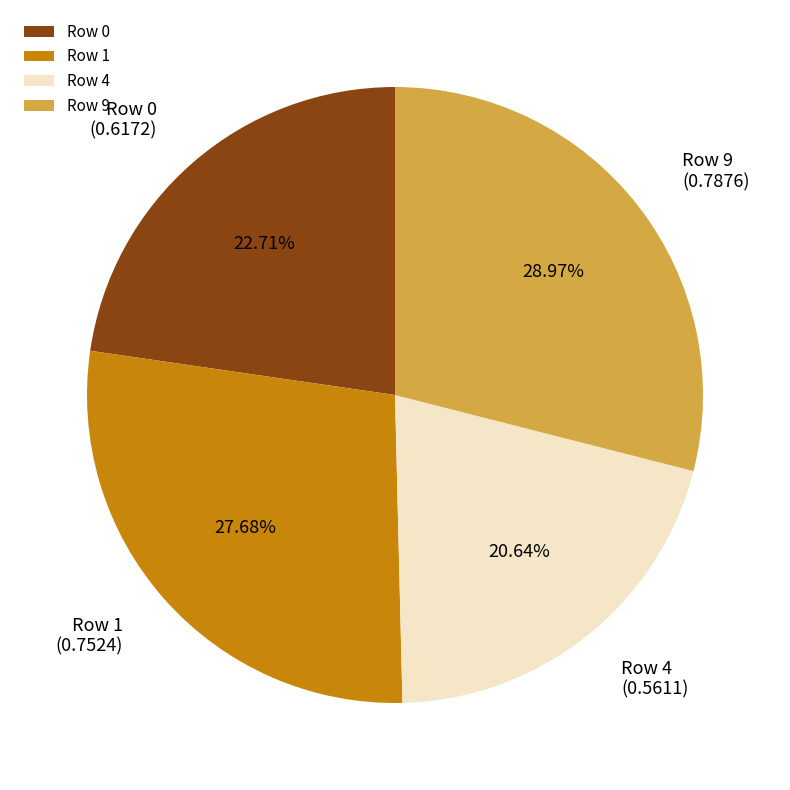

What is the largest slice in the pie chart?

Row 9